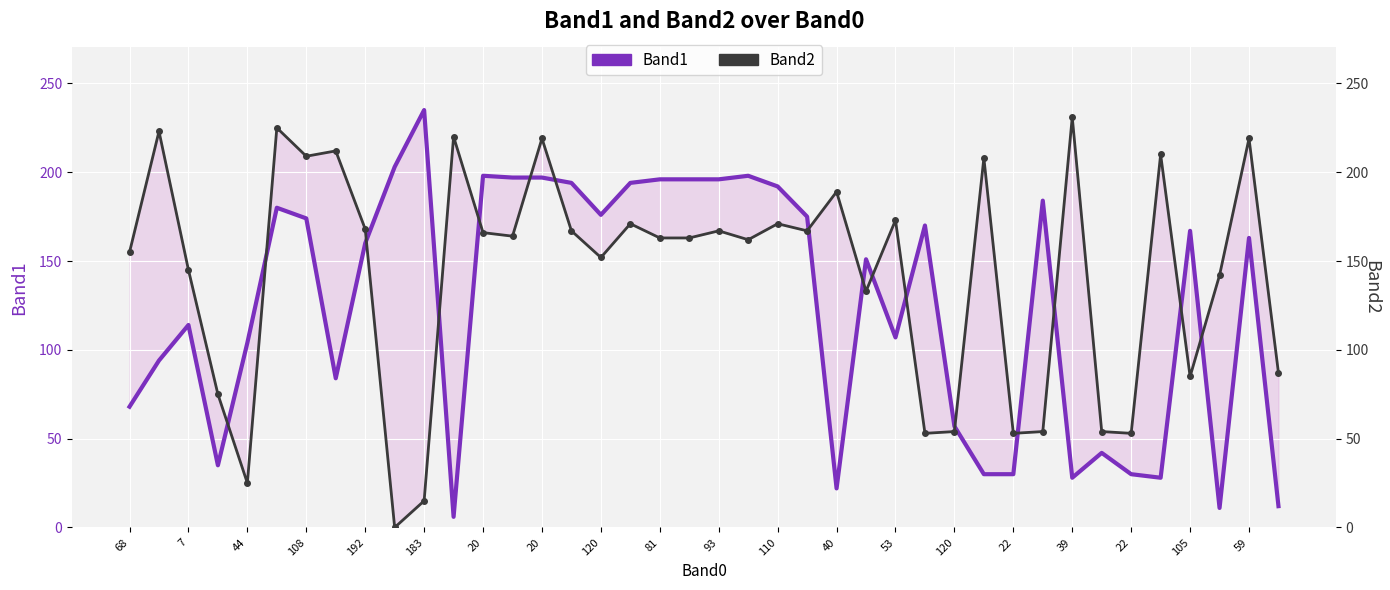

Reading left to right, what are all the values shown in this chart?

Band1: 68	94	114	35	104	180	174	84	160	203	235	6	198	197	197	194	176	194	196	196	196	198	192	175	22	151	107	170	57	30	30	184	28	42	30	28	167	11	163	12
Band2: 155	223	145	75	25	225	209	212	168	0	15	220	166	164	219	167	152	171	163	163	167	162	171	167	189	133	173	53	54	208	53	54	231	54	53	210	85	142	219	87